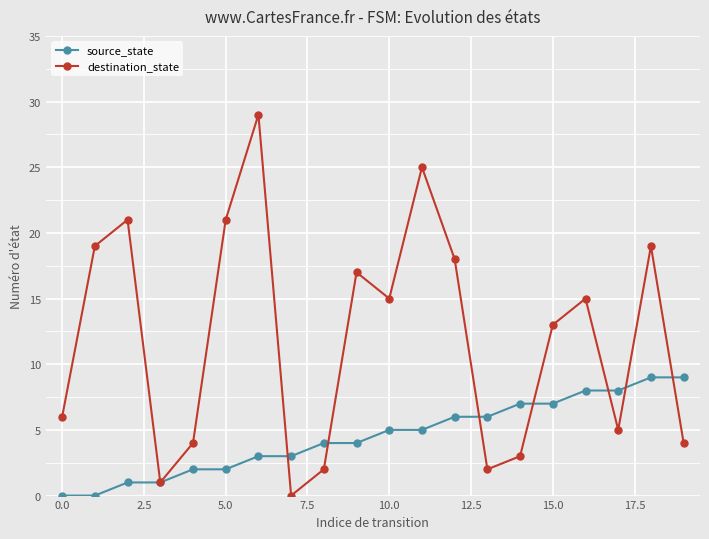

How many lines are shown in the chart?

2